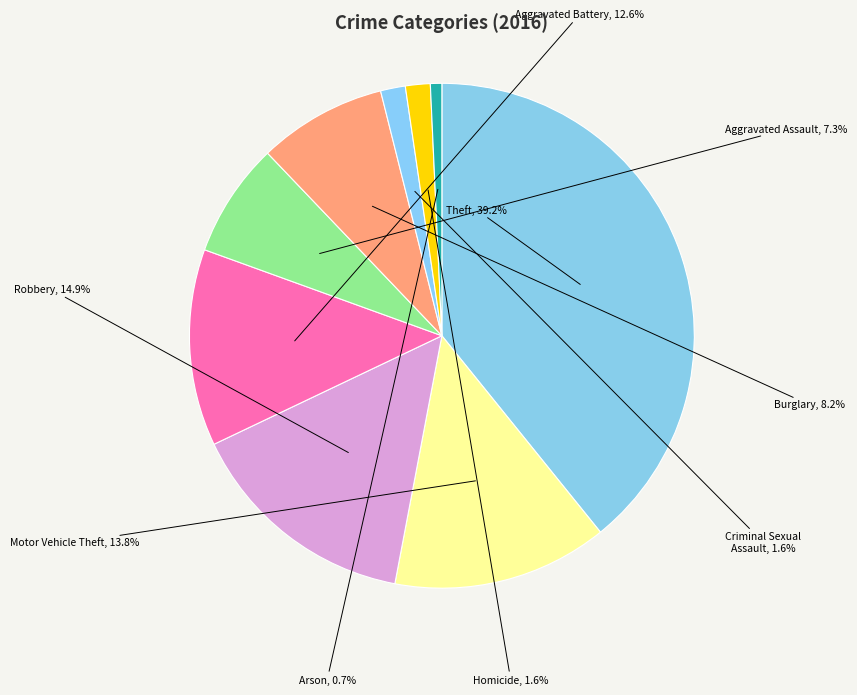

Count the number of slices in the pie.

9